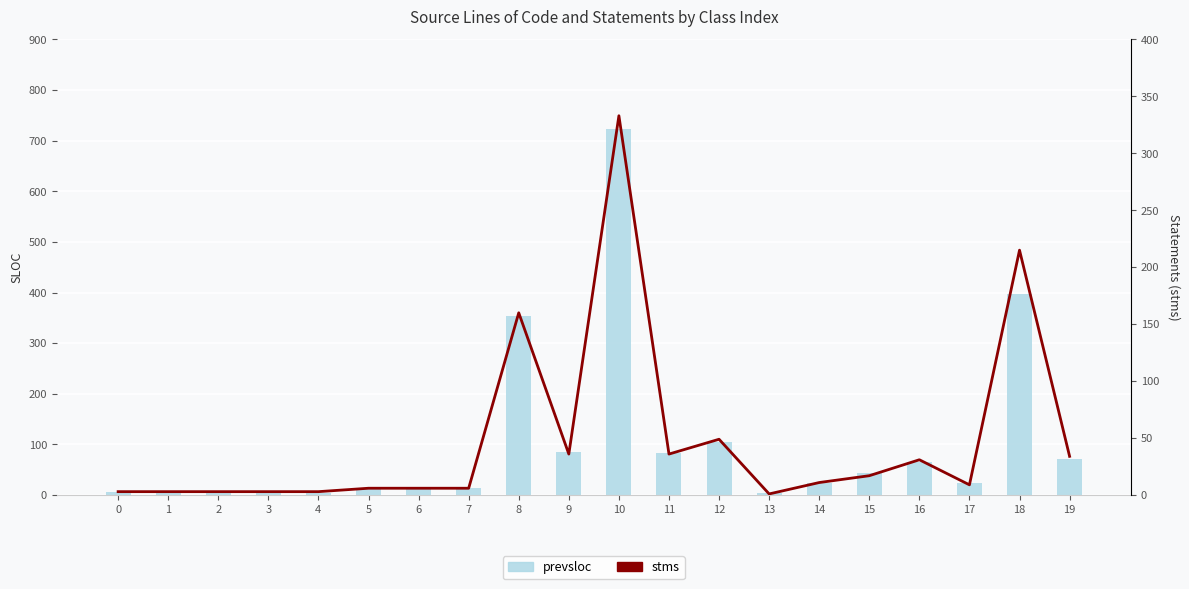

What is the value of the prevsloc bar at the 20th from the left?

72